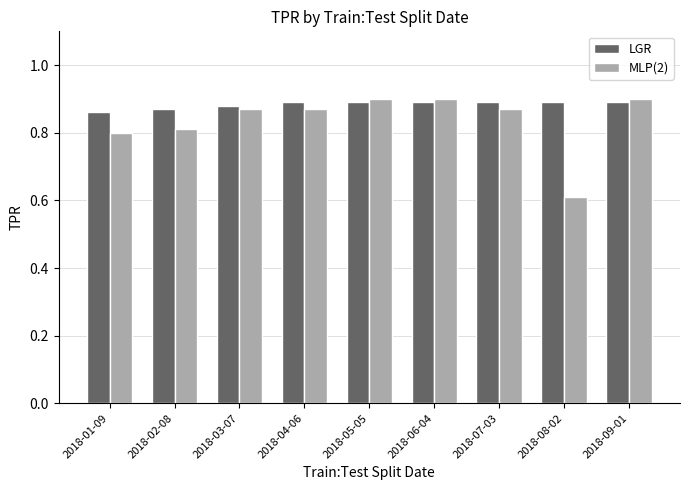

True or false: MLP(2) has a value of 0.9 at 2018-03-07.

True